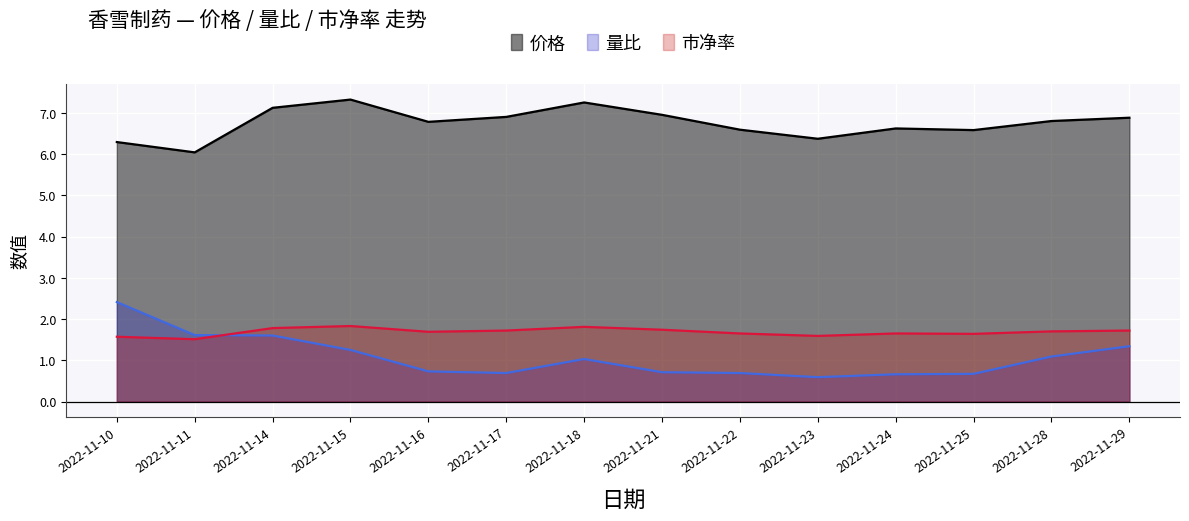

What is the minimum value for 量比?

0.6